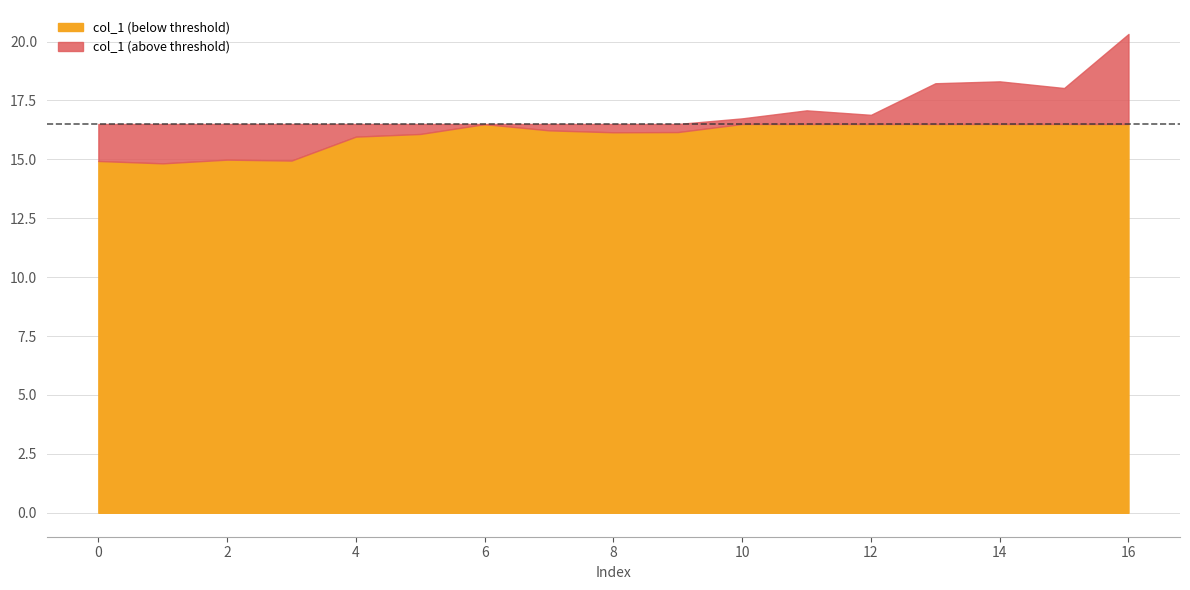

What is the sum of the values at 10 and 16?

37.1